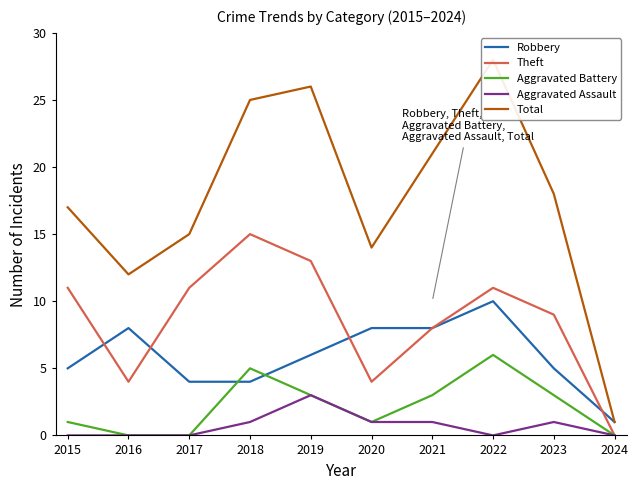

Between 2015 and 2019, which series saw the biggest shift?

Total